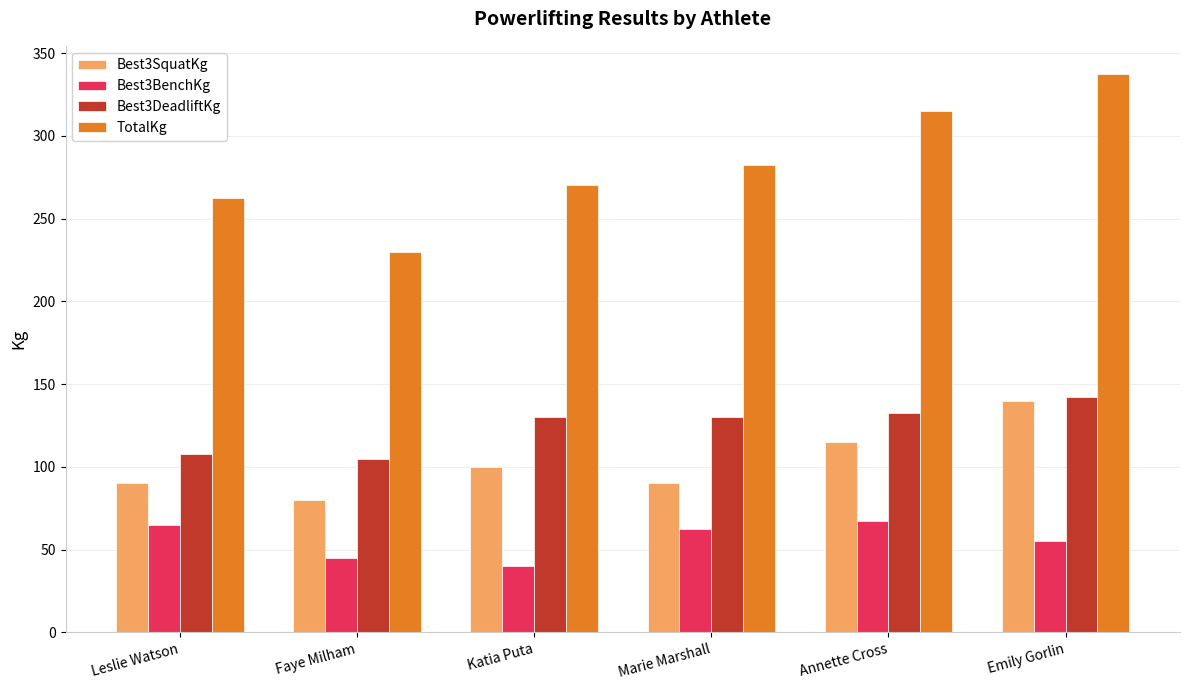

Reading left to right, extract all data points from this chart.

Best3SquatKg: Leslie Watson=90.0	Faye Milham=80.0	Katia Puta=100.0	Marie Marshall=90.0	Annette Cross=115.0	Emily Gorlin=140.0
Best3BenchKg: Leslie Watson=65.0	Faye Milham=45.0	Katia Puta=40.0	Marie Marshall=62.5	Annette Cross=67.5	Emily Gorlin=55.0
Best3DeadliftKg: Leslie Watson=107.5	Faye Milham=105.0	Katia Puta=130.0	Marie Marshall=130.0	Annette Cross=132.5	Emily Gorlin=142.5
TotalKg: Leslie Watson=262.5	Faye Milham=230.0	Katia Puta=270.0	Marie Marshall=282.5	Annette Cross=315.0	Emily Gorlin=337.5